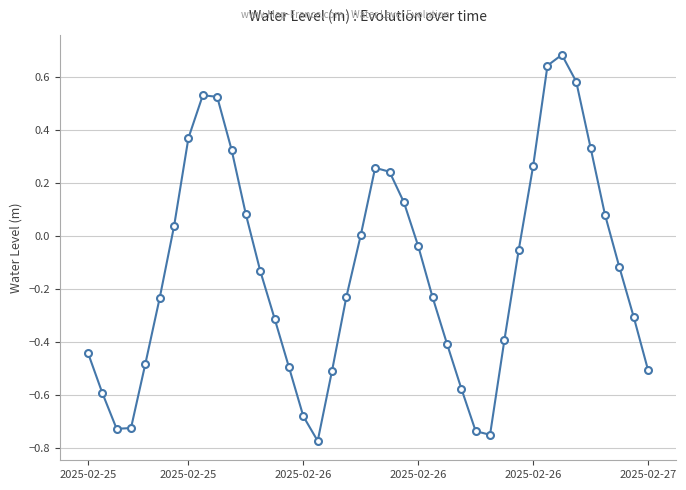

Does the chart display data point markers on the line(s)?

Yes